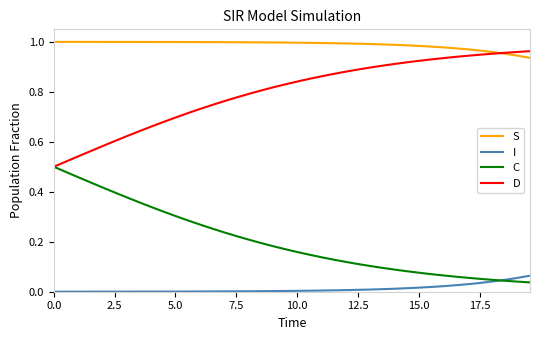

List the series in order of their overall mean, lowest first.

I, C, D, S